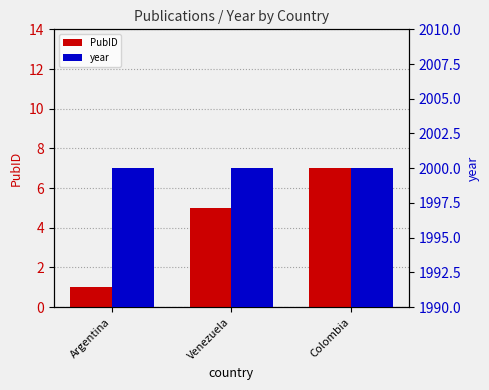

Reading left to right, extract all data points from this chart.

PubID: Argentina=1	Venezuela=5	Colombia=7
year: Argentina=2000	Venezuela=2000	Colombia=2000